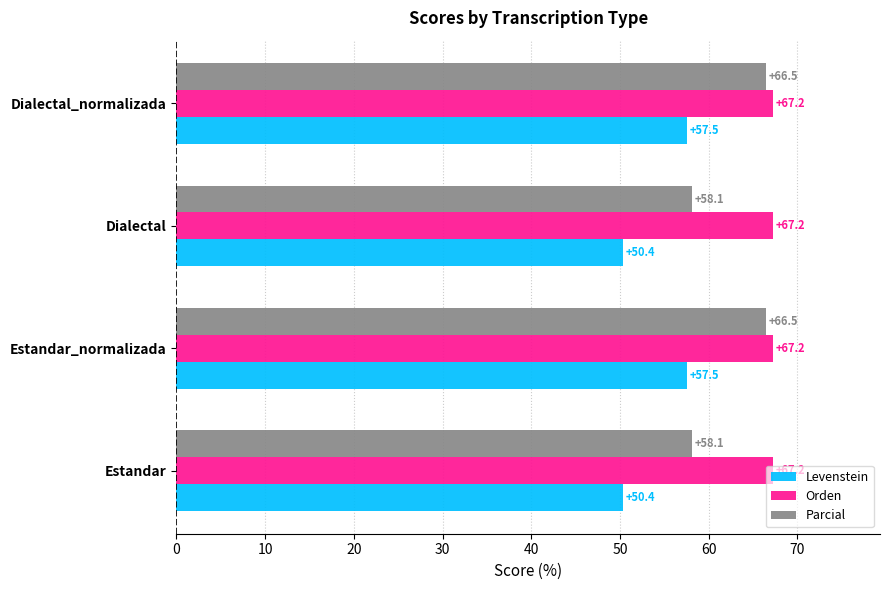

What is the spread (max minus min) of values at Dialectal?

16.8